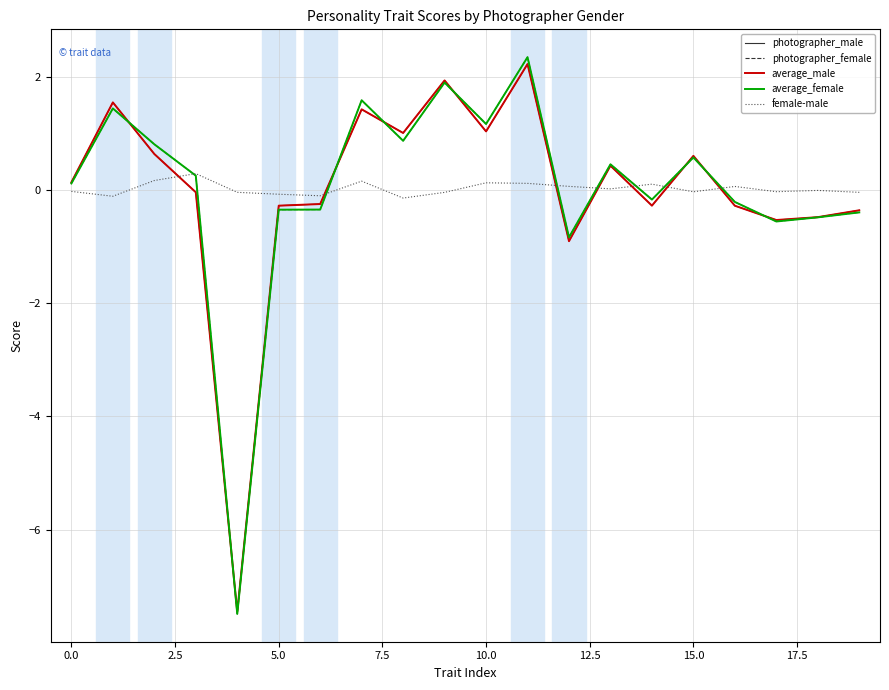

What is the greatest value displayed?

2.4